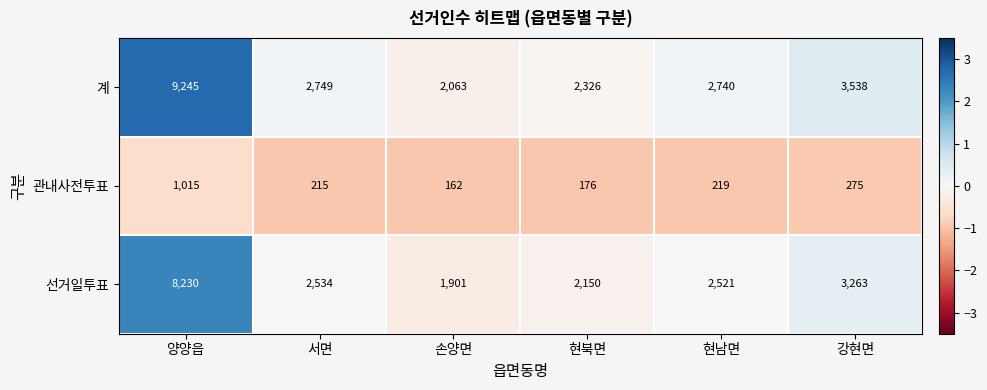

At which category does the chart reach its minimum across all series?

손양면